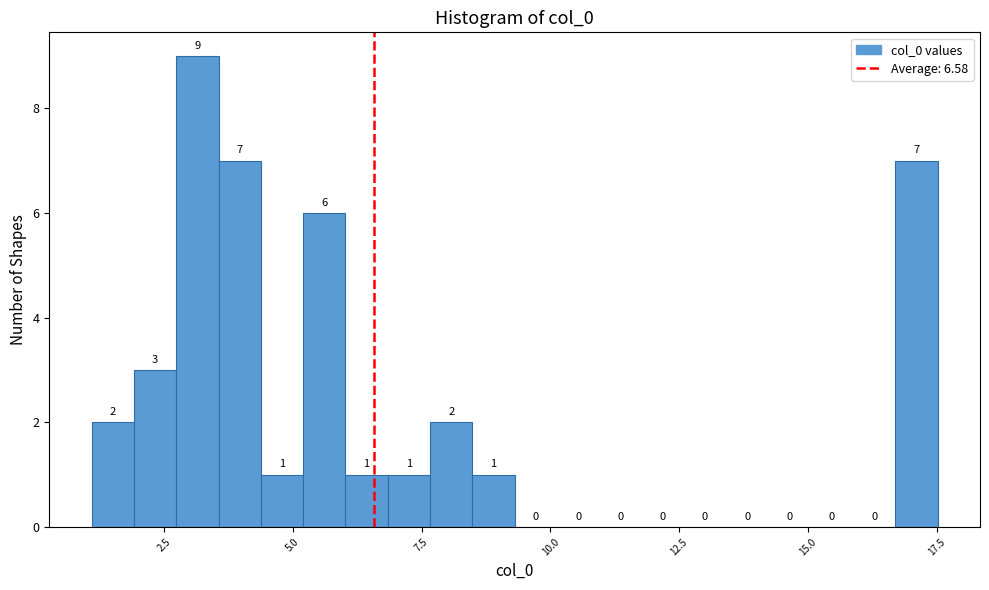

Around what value on the x-axis is the tallest bar? Give the approximate position of its centre, as read against the axis.

3.0